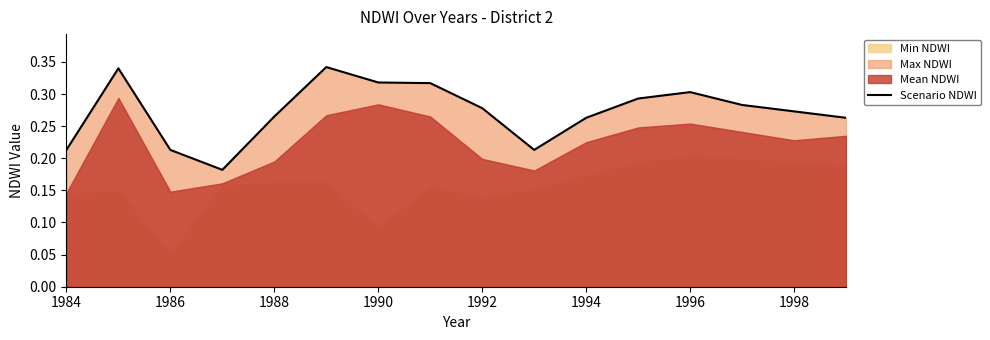

The Scenario NDWI series shows 0.4 at 1996. True or false?

False